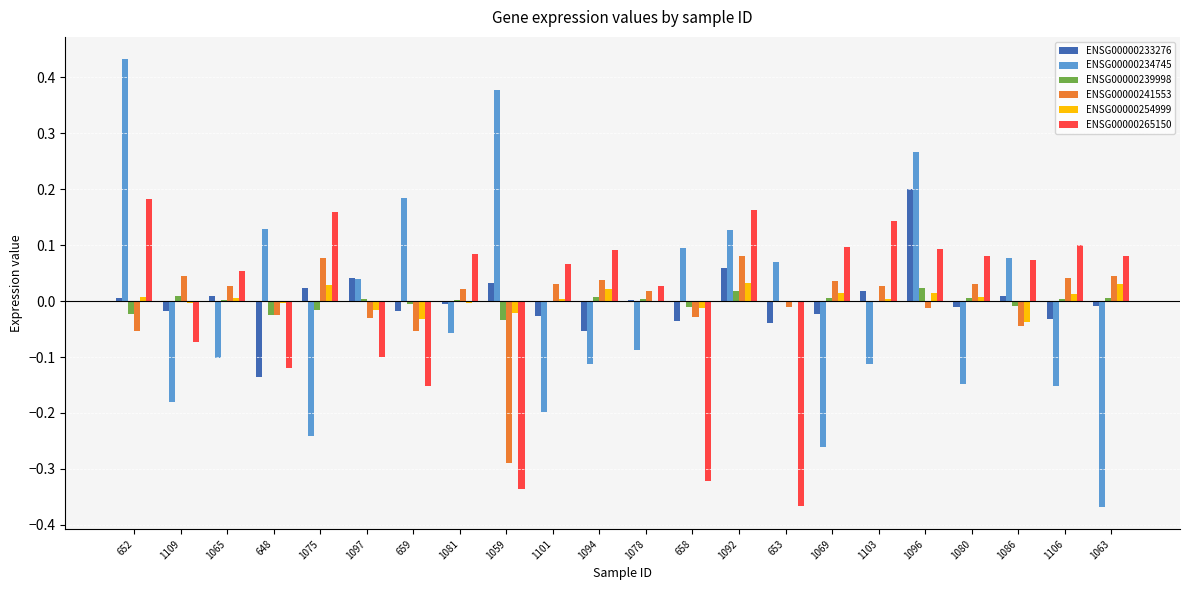

At which category does the chart reach its peak across all series?

652